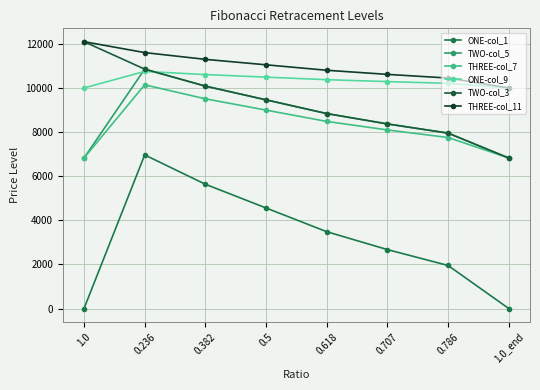

True or false: ONE-col_1 and TWO-col_5 cross at least once.

False